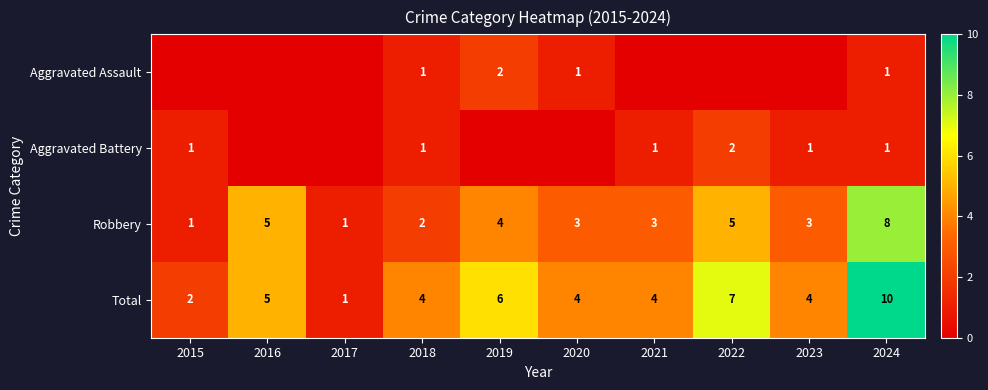

What is the difference between the highest and lowest values at 2022?

7